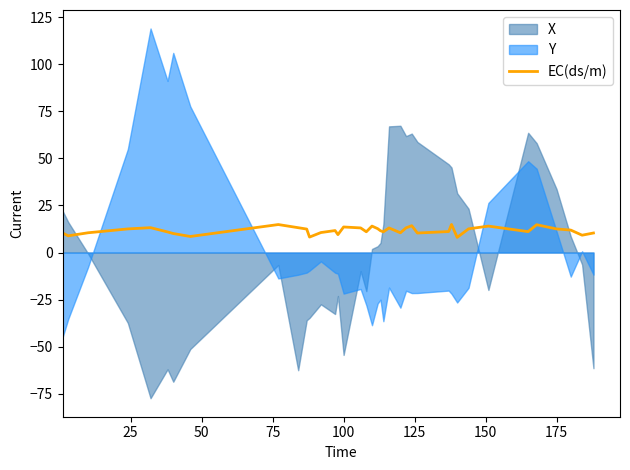

True or false: the data has more than 2 interior local peaks.

True